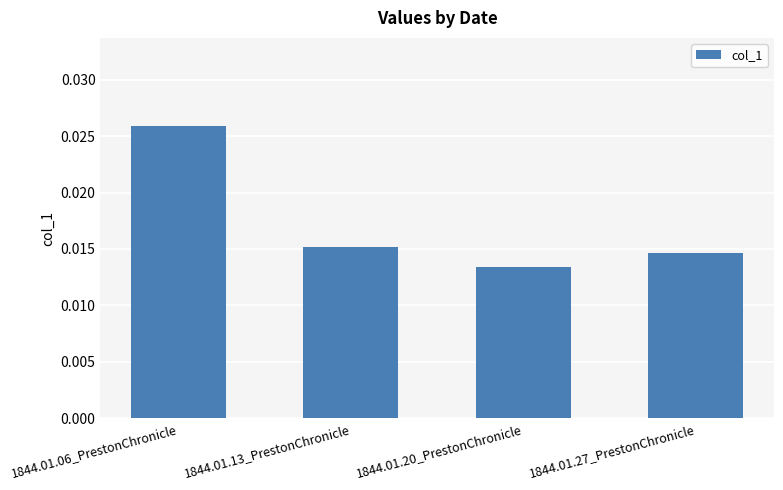

What position from the right is 1844.01.27_PrestonChronicle?

1